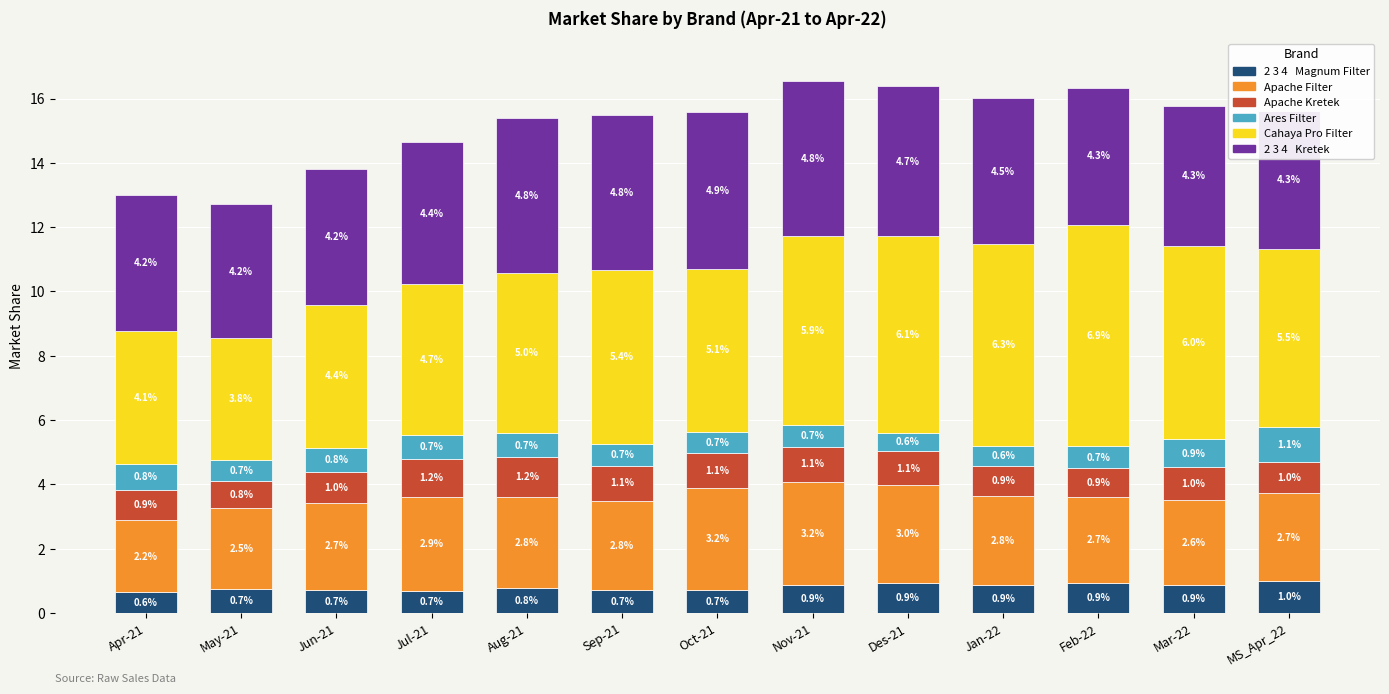

At which category is the sum across all series the highest?

Nov-21